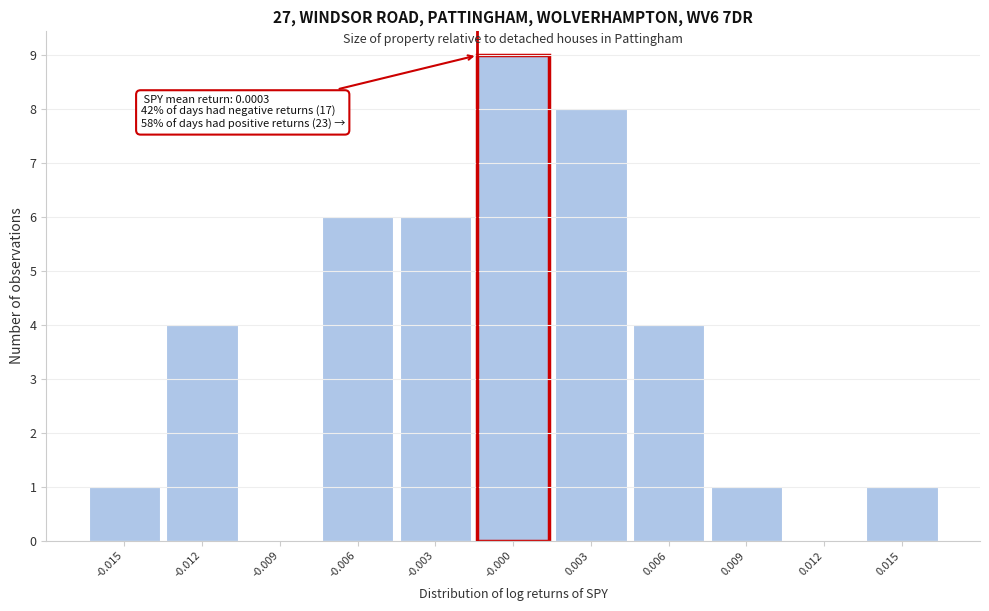

Reading left to right, list all the values displayed in this chart.

-0.015=1	-0.012=4	-0.009=0	-0.006=6	-0.003=6	-0.000=9	0.003=8	0.006=4	0.009=1	0.012=0	0.015=1